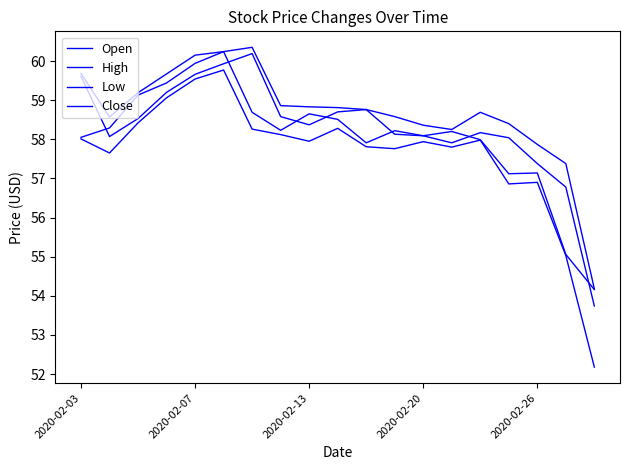

Does the chart have visible grid lines?

No